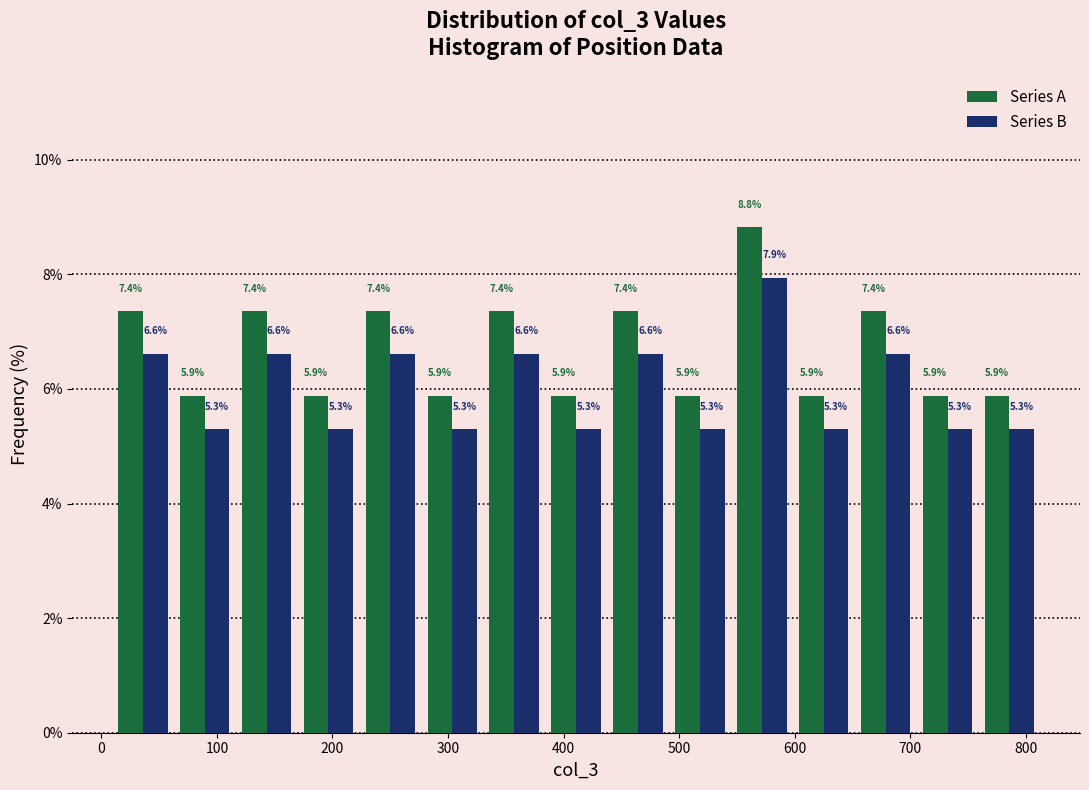

What is the height of the Series B bar covering 330 to 380 on the x-axis? The bar edges are not printed on the chart, so give them approximately, as read against the axis.

6.6